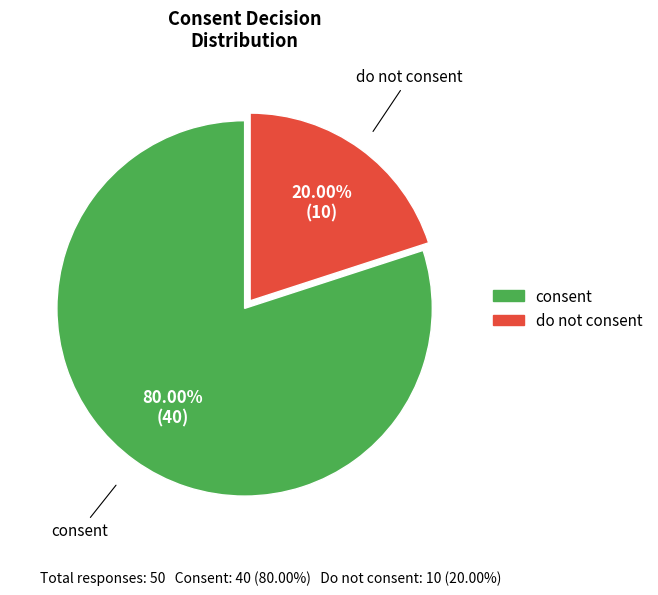

Combined, what portion of the pie is consent and do not consent?

100.0%